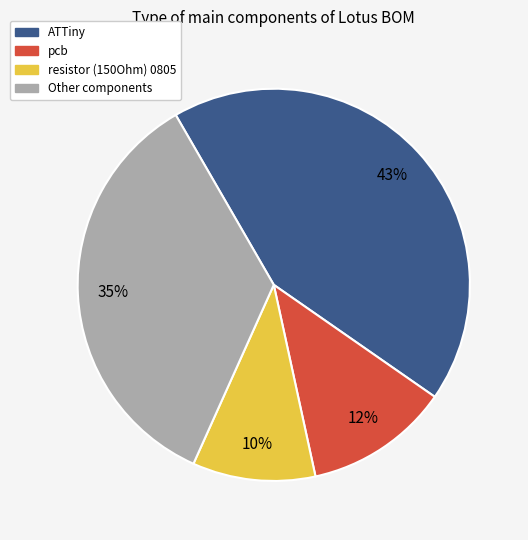

To the nearest percent, what is the difference between the largest and smallest slice percentages?

33%